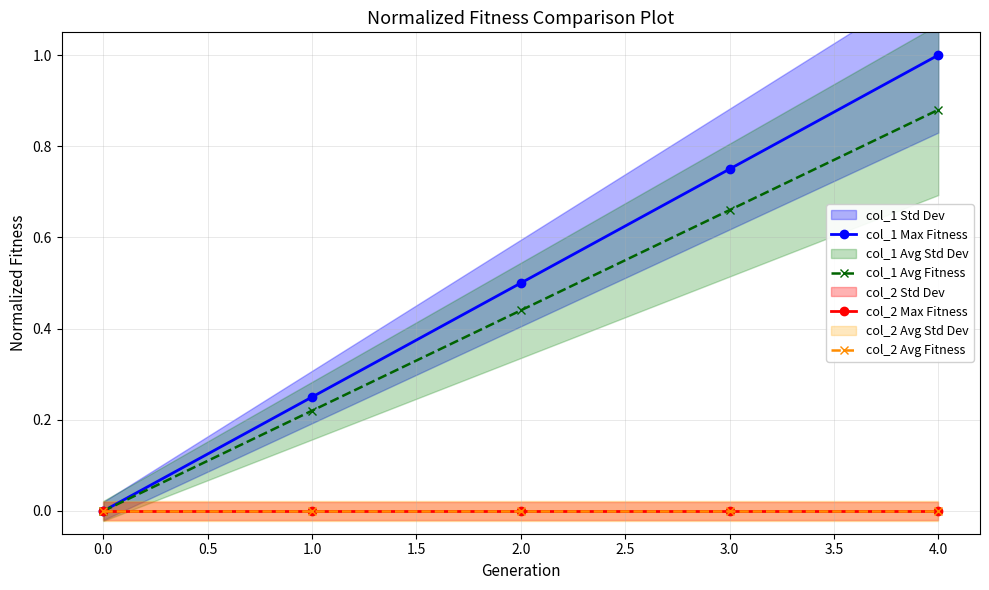

What is the total value across all series at 0.5?

0.9